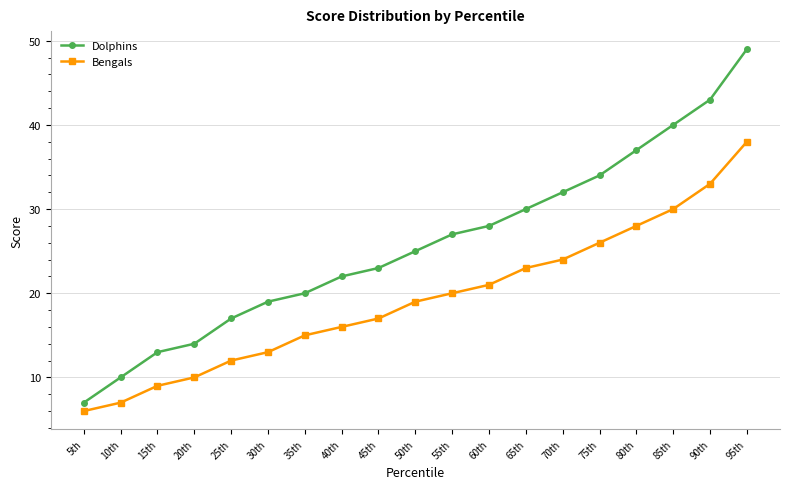

At which label does Dolphins reach its peak?

95th